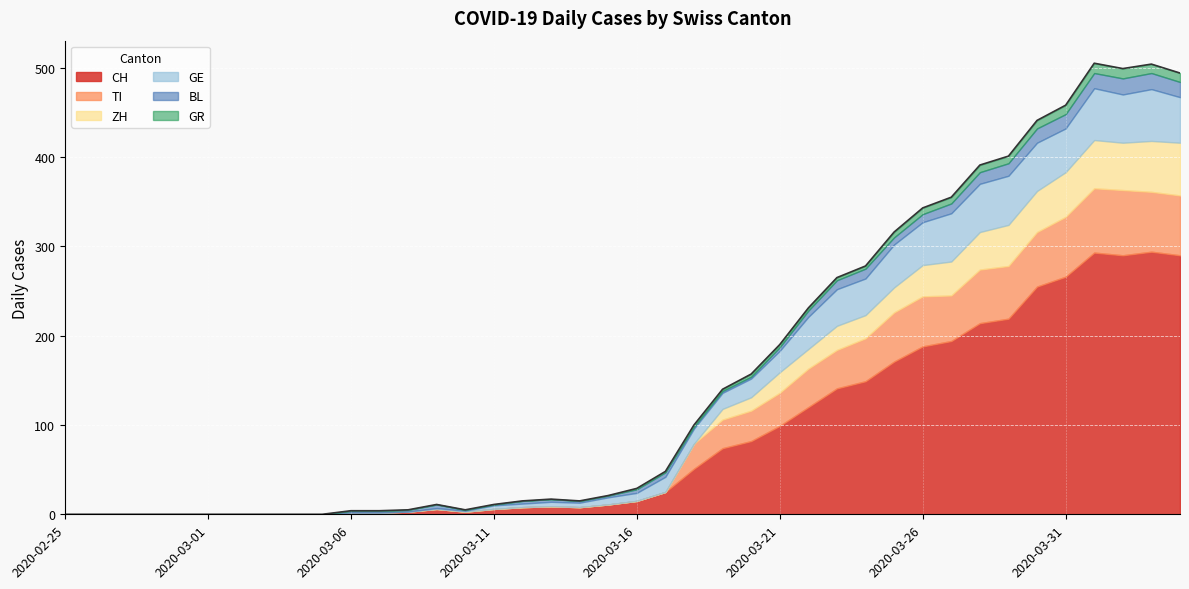

What is the total value across all series at 2020-03-27?

355